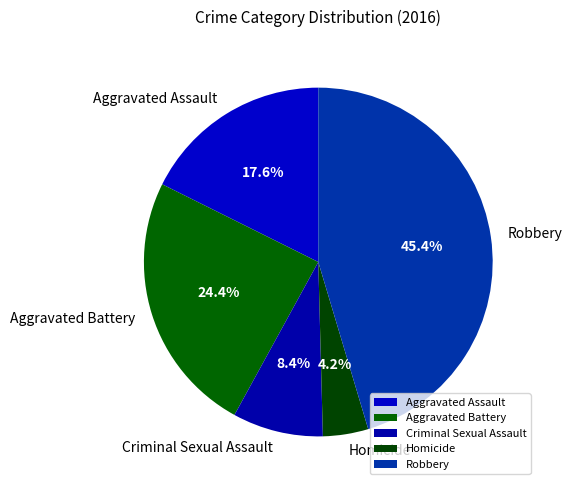

Which slice is the smallest?

Homicide